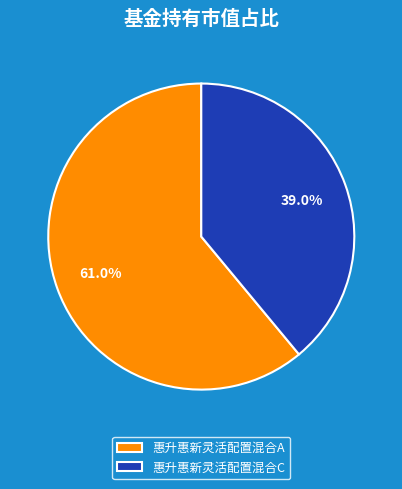

How many segments does this pie chart have?

2